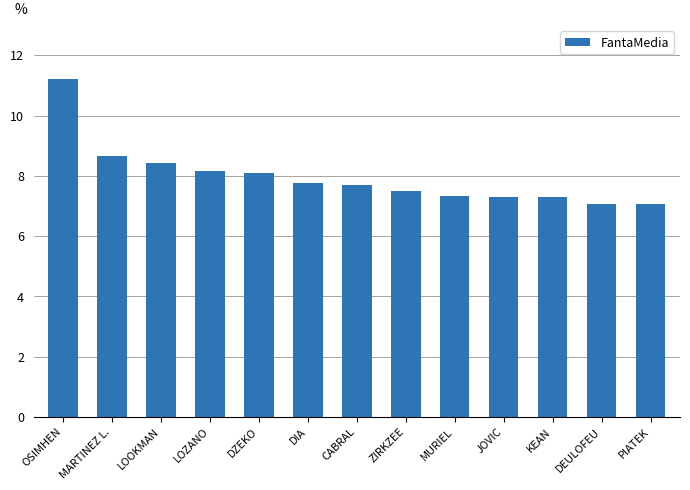

What is the difference between the second highest and minimum values?

1.6